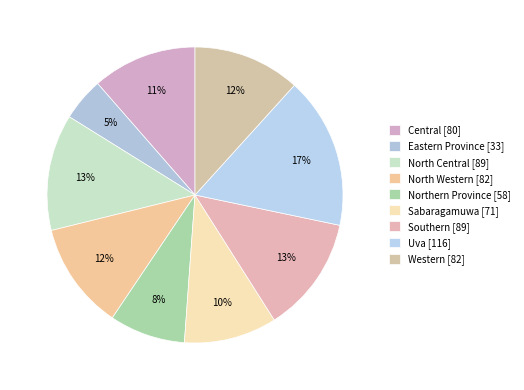

Which has a higher value, Southern or Uva?

Uva